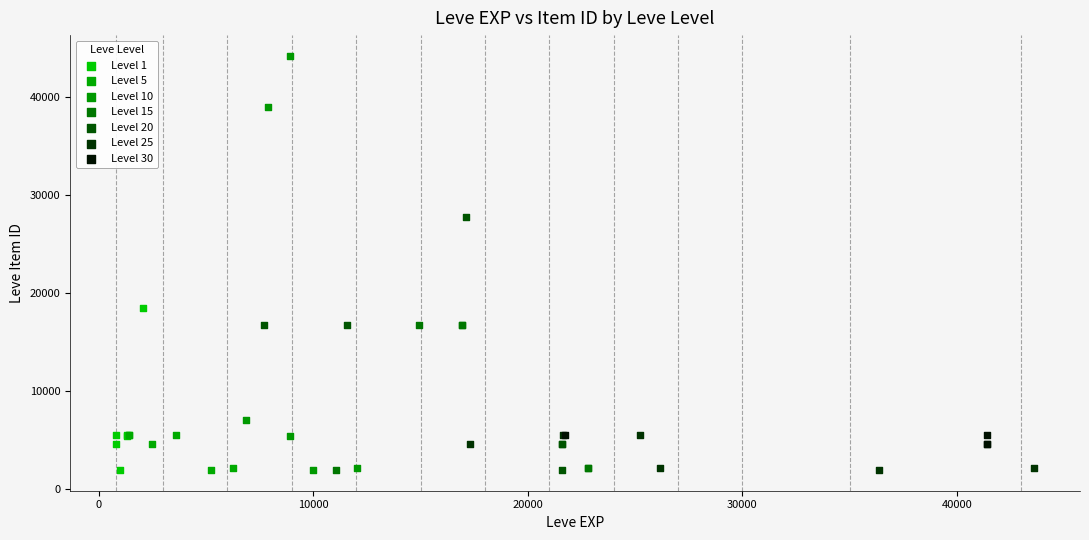

Which series has the largest Y range (max minus min)?

Level 10